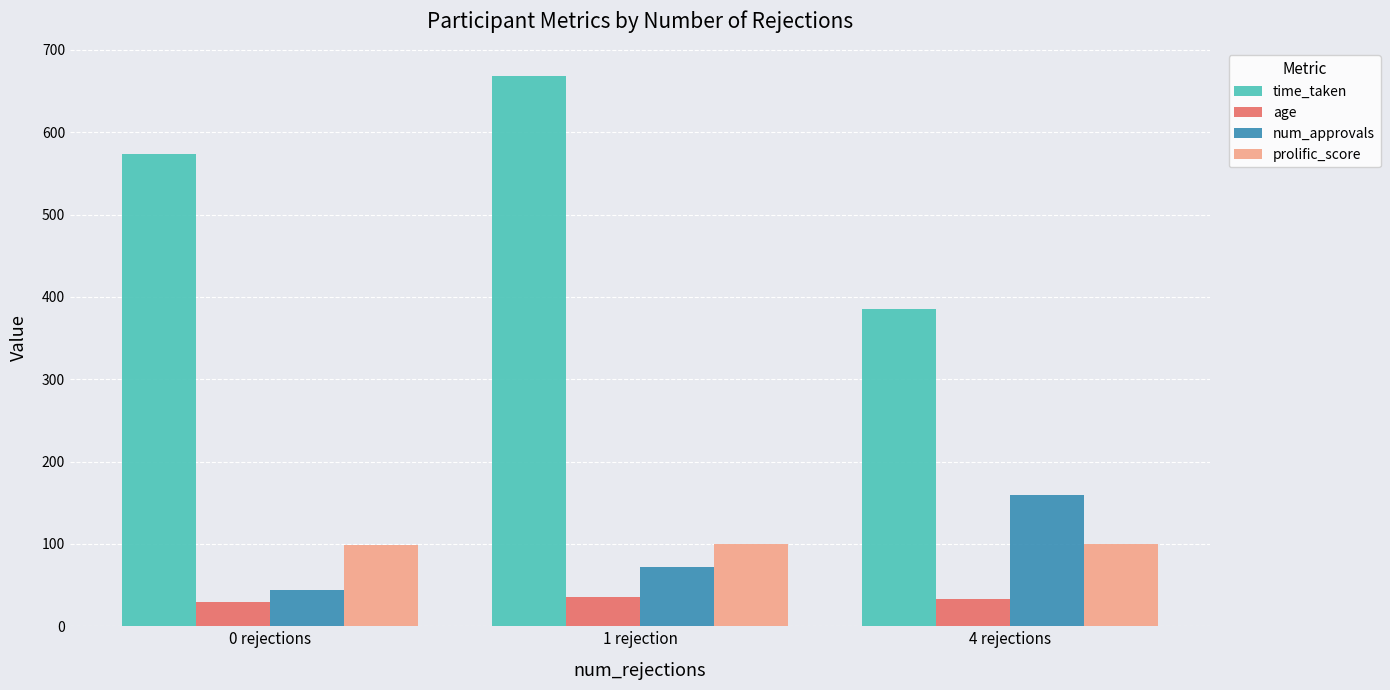

What position from the right is 0 rejections?

3